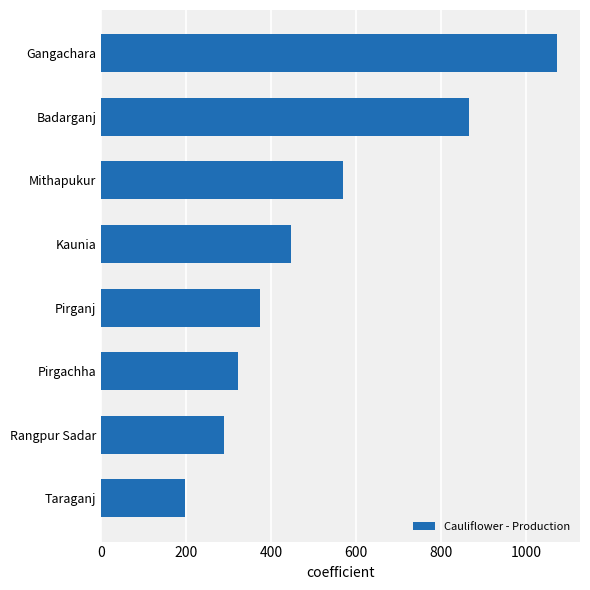

The chart shows a value of 198 at Taraganj. True or false?

True